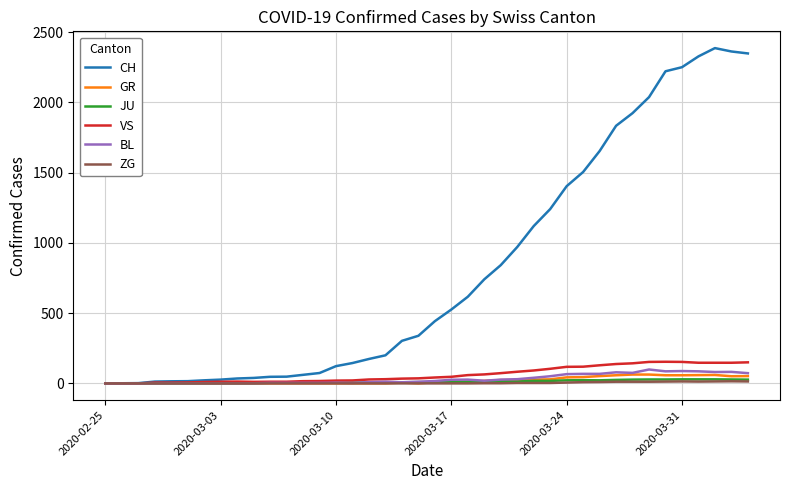

In CH, how many points are higher than both neighbors (excluding endpoints)?

1